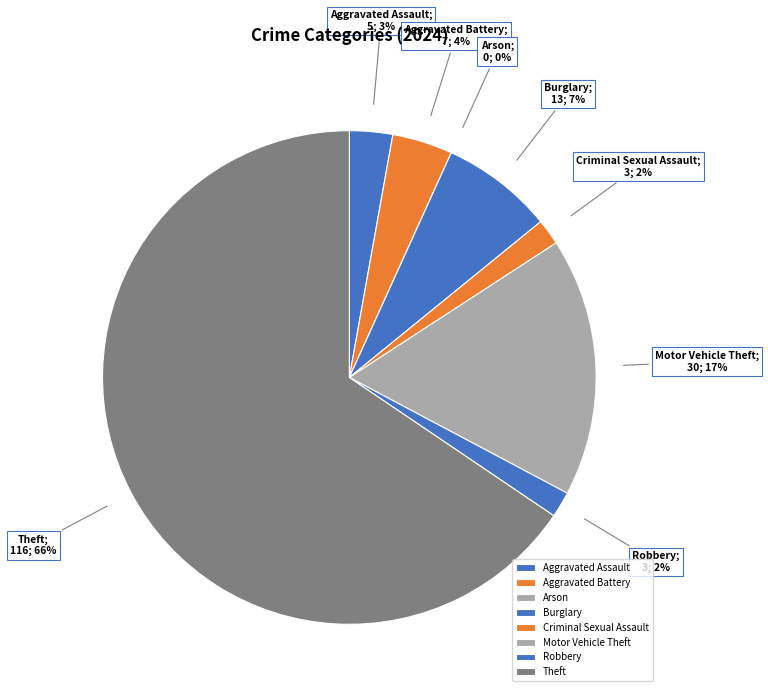

What portion of the pie excludes Theft?

34.5%